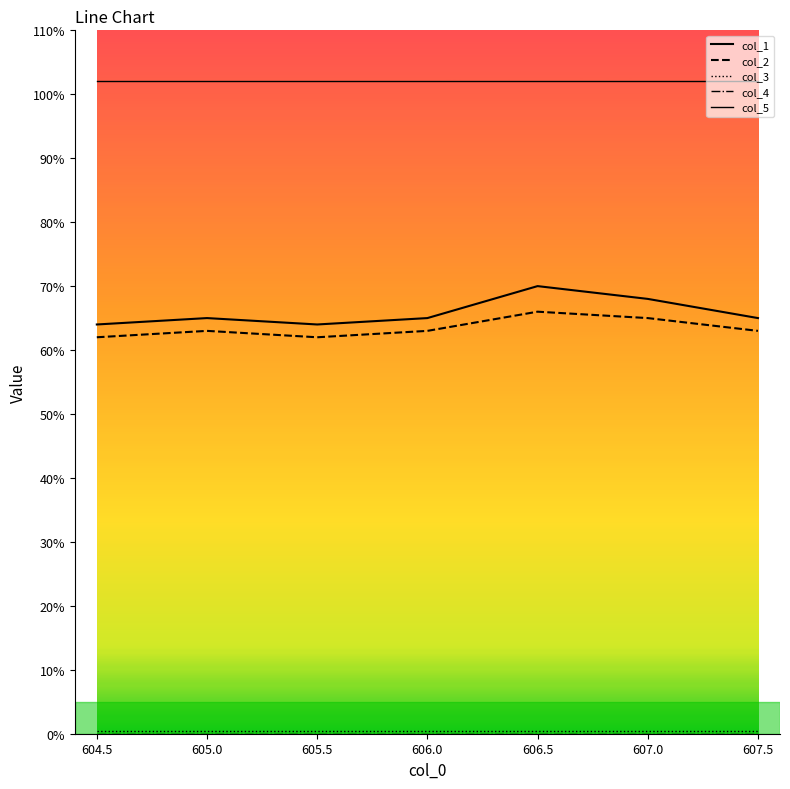

True or false: col_4 and col_5 intersect in this chart.

False